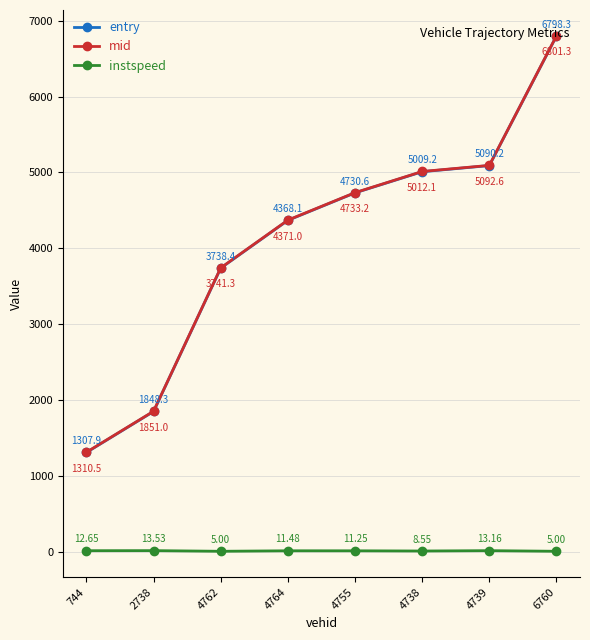

What is the difference between the highest and lowest values at 2738?

1837.5